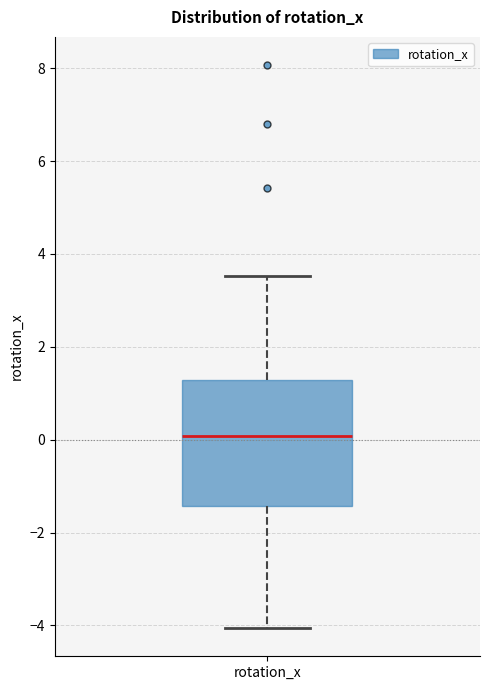

Transcribe this box plot: give where the median line is, the range the box spans, and where the two whiskers end, as read against the y-axis. The values are not printed on the chart, so give them approximately, as read against the axis.

median 0.0, box -1.4 to 1.2, whiskers -4.0 to 3.6